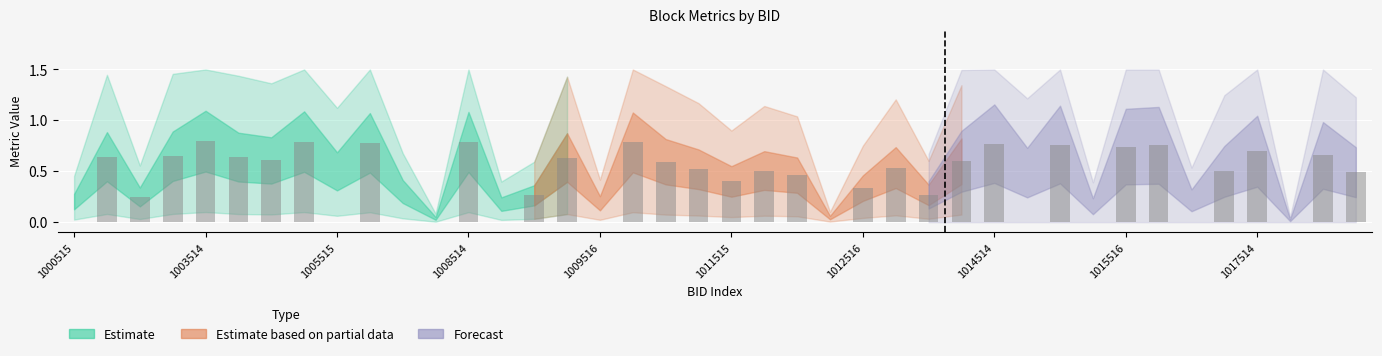

True or false: the data shows 0.3 at 1005515.

False